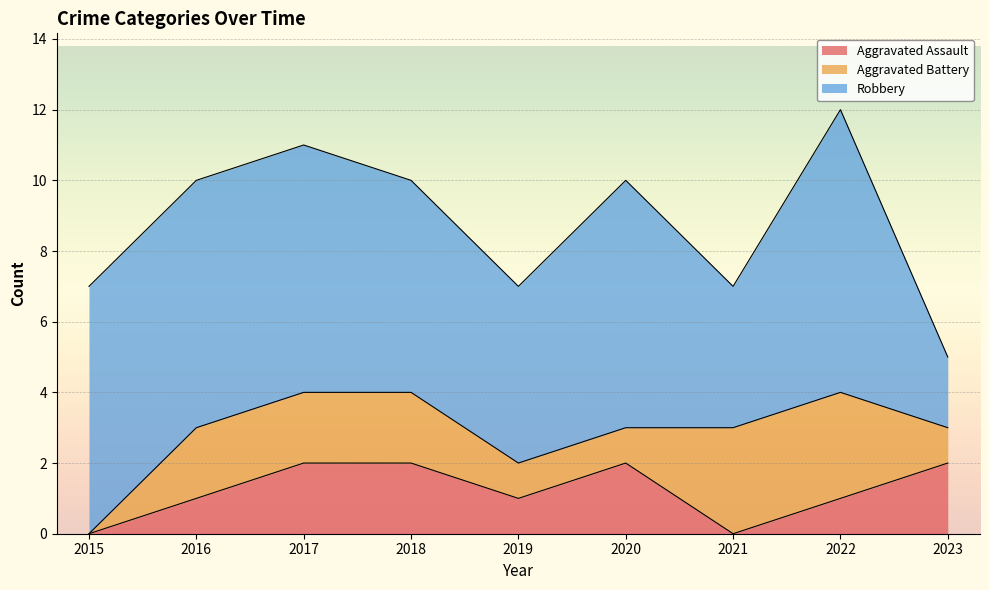

True or false: Aggravated Battery and Robbery cross at least once.

False